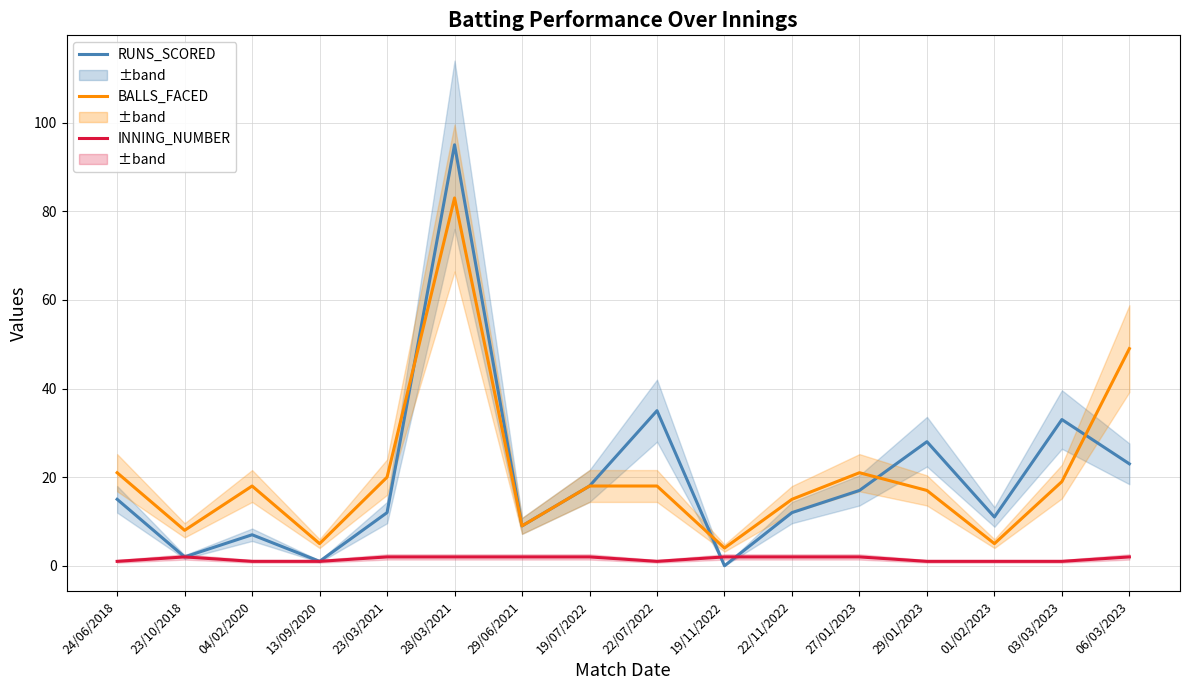

The INNING_NUMBER series shows 2 at 19/11/2022. True or false?

True